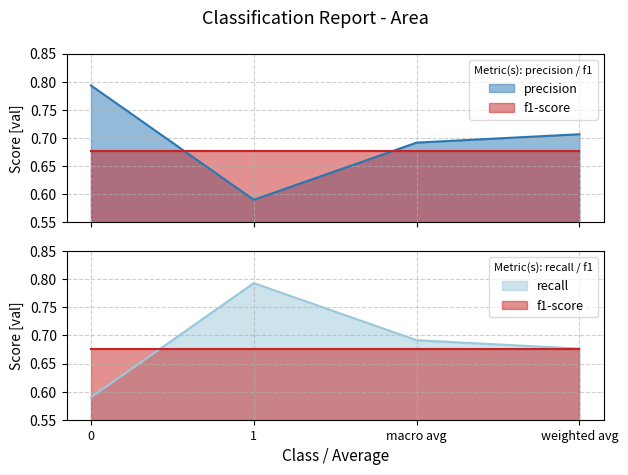

What is the lowest value of the precision series?

0.6